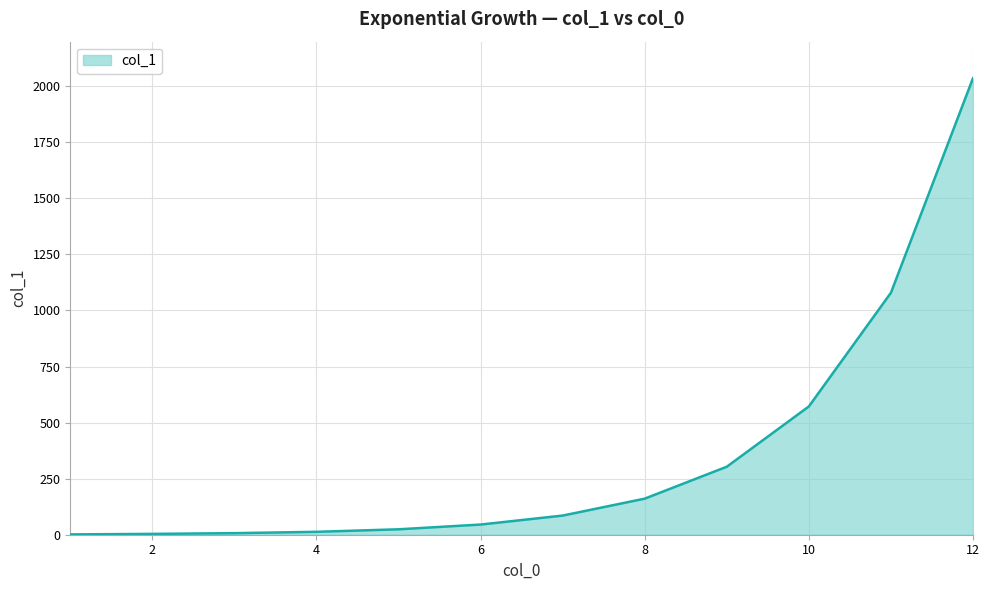

What is the maximum value shown in the chart?

2035.9